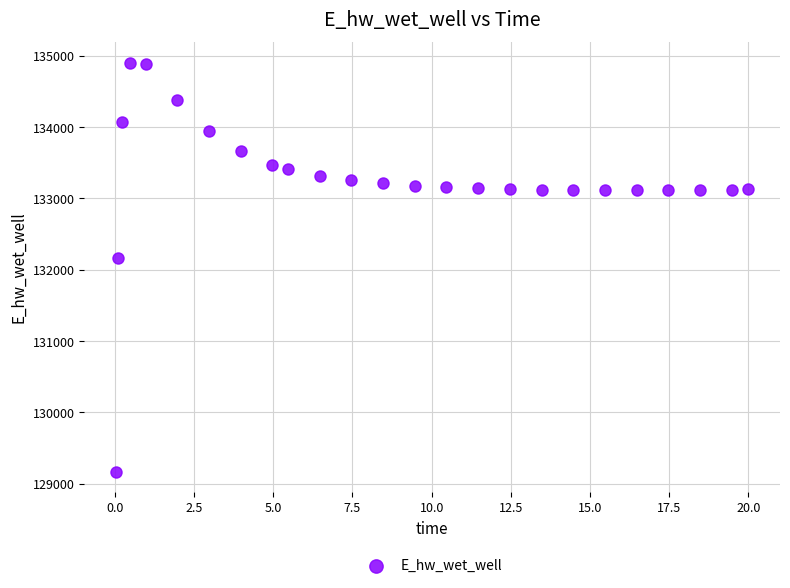

What Y value in the scatter plot is closest to 132037?

132162.5